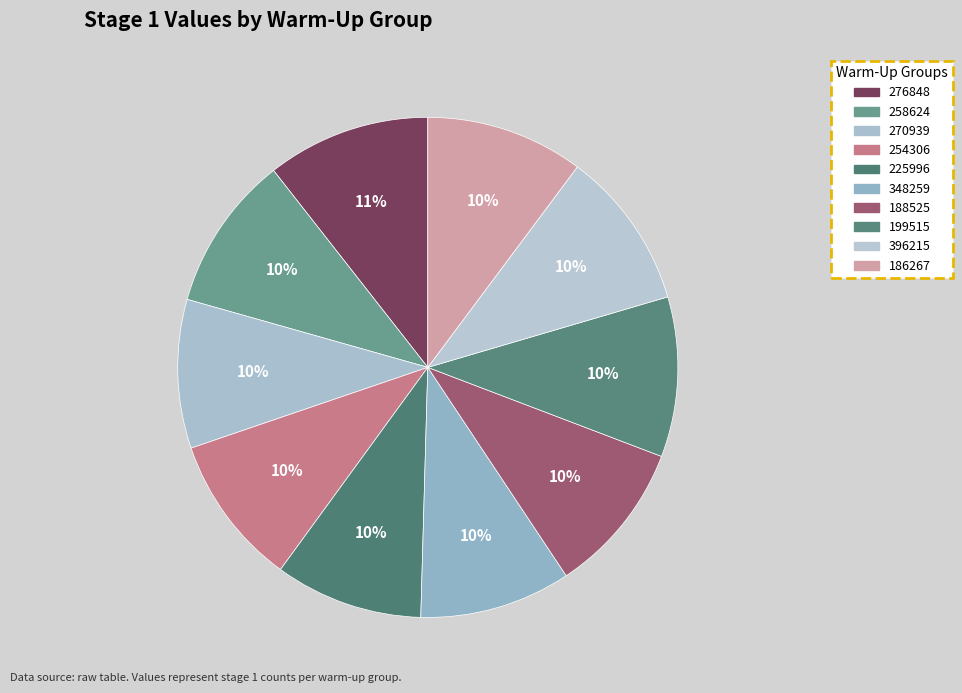

Between 199515 and 188525, which is larger?

199515